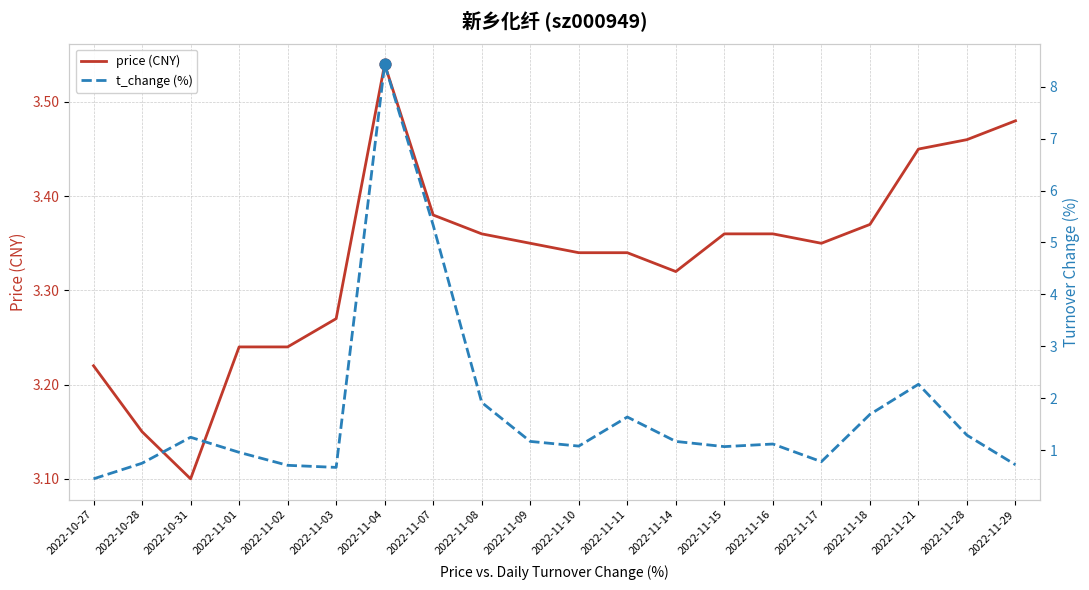

What are all the series names shown in the legend?

price (CNY), t_change (%)